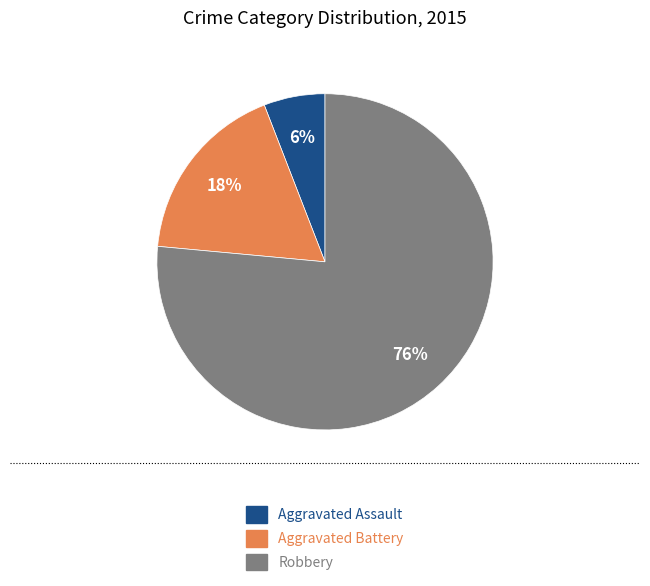

Is the sum of Robbery and Aggravated Assault greater than half?

Yes